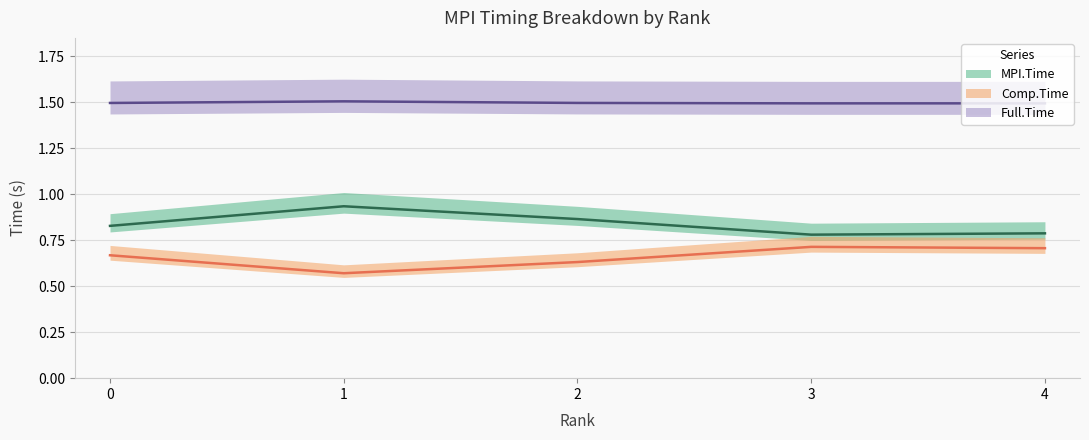

True or false: Full.Time has more than 1 points higher than both neighbors.

False